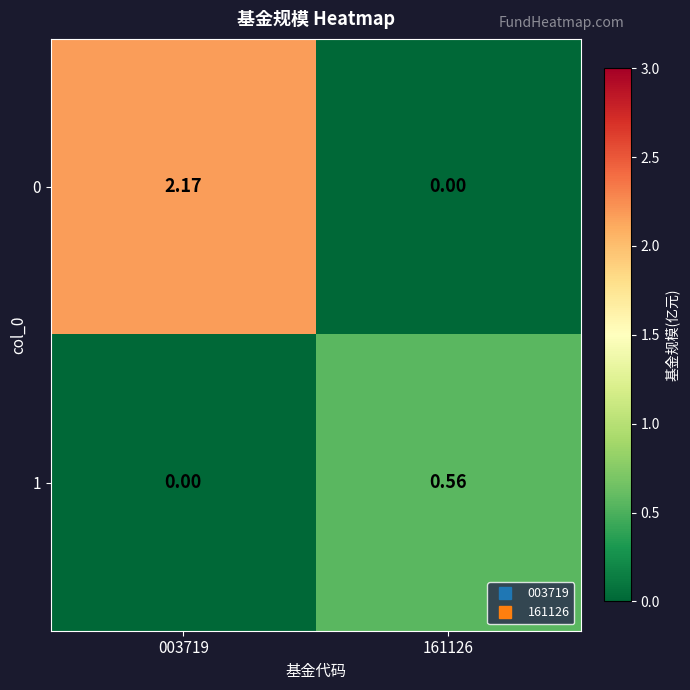

How many values in the 1 series exceed 0?

1